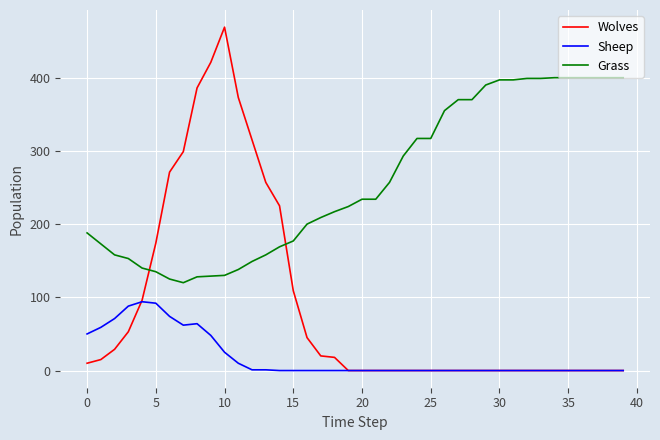

What is the maximum value shown in the chart?

469